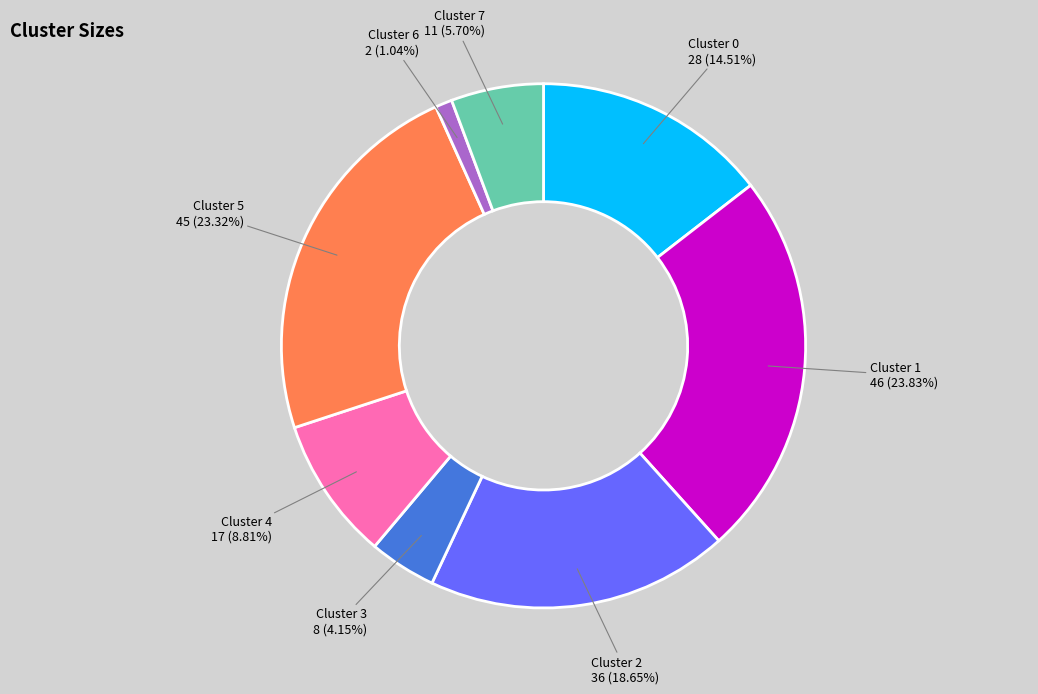

Is there a majority slice in this chart?

No